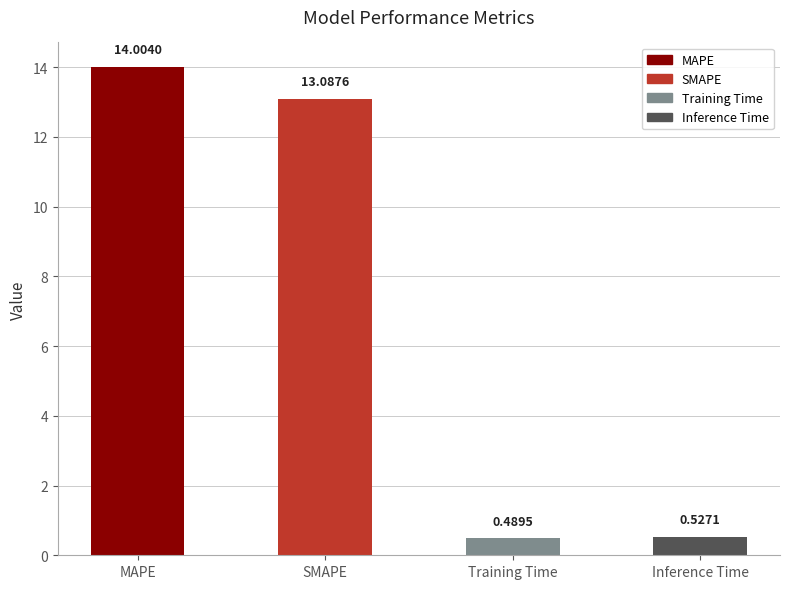

How many categories are shown in the chart?

4